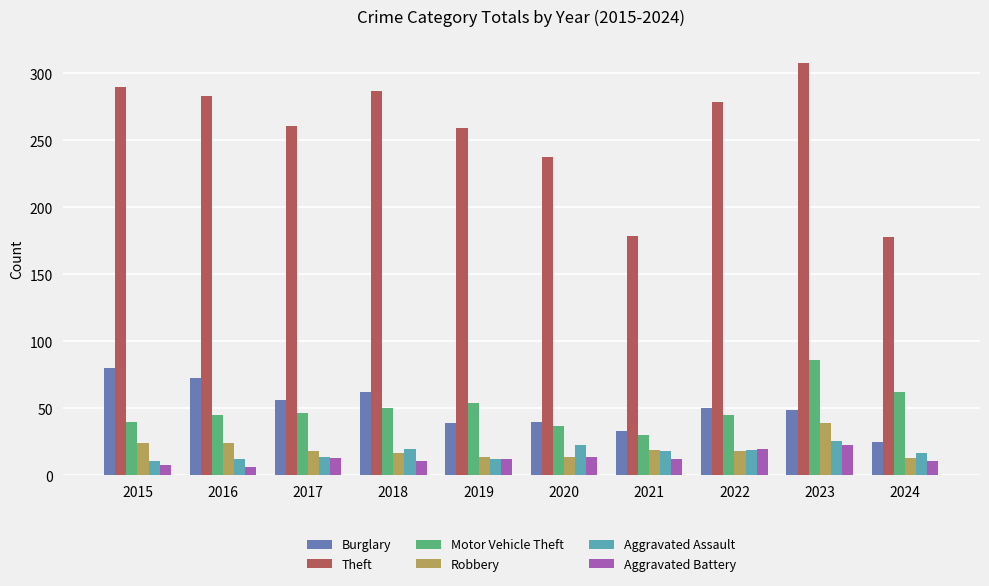

What is the spread (max minus min) of values at 2024?

167